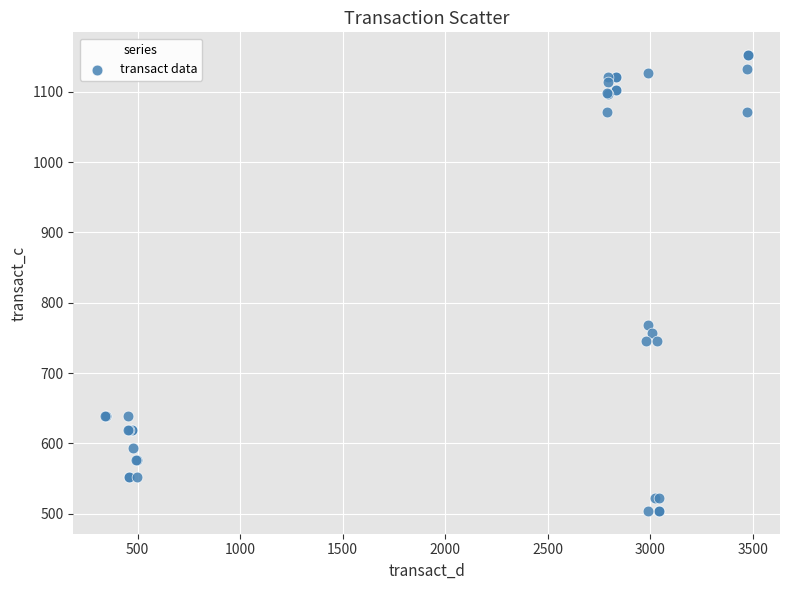

What Y value in the scatter plot is closest to 827?

768.5